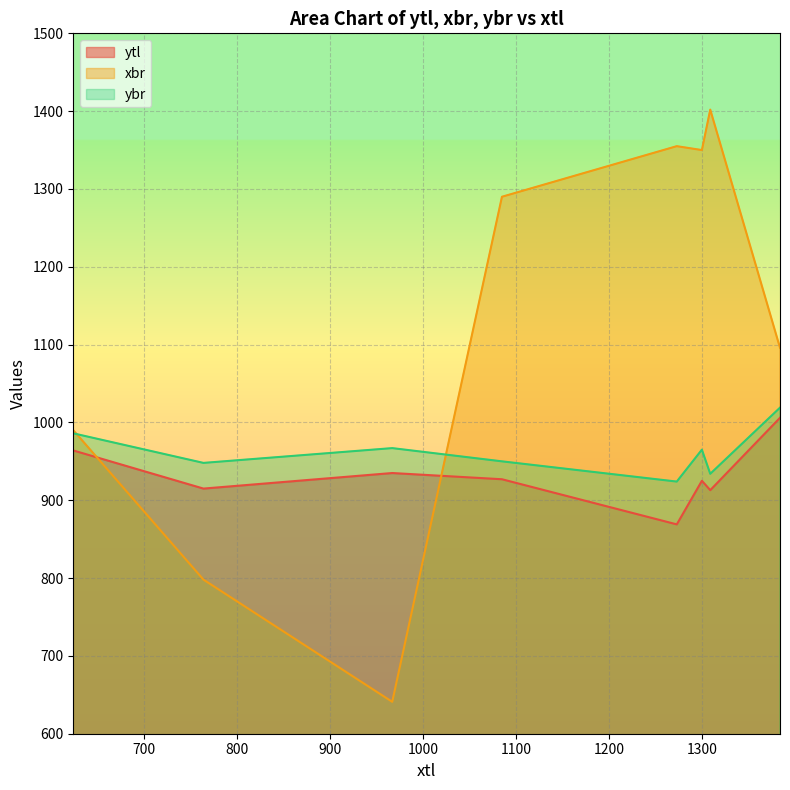

List the labels in order of ybr value, largest first.

1384, 624, 967, 1300, 1085, 764, 1309, 1273